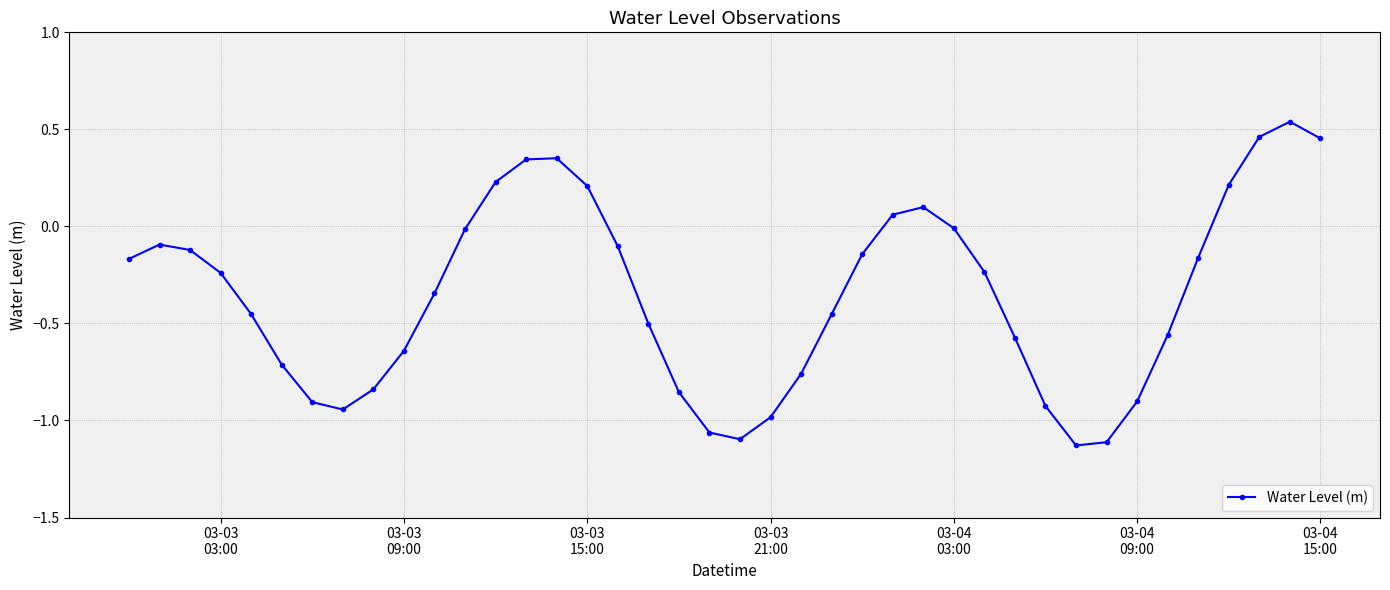

What is the average value?

-0.4